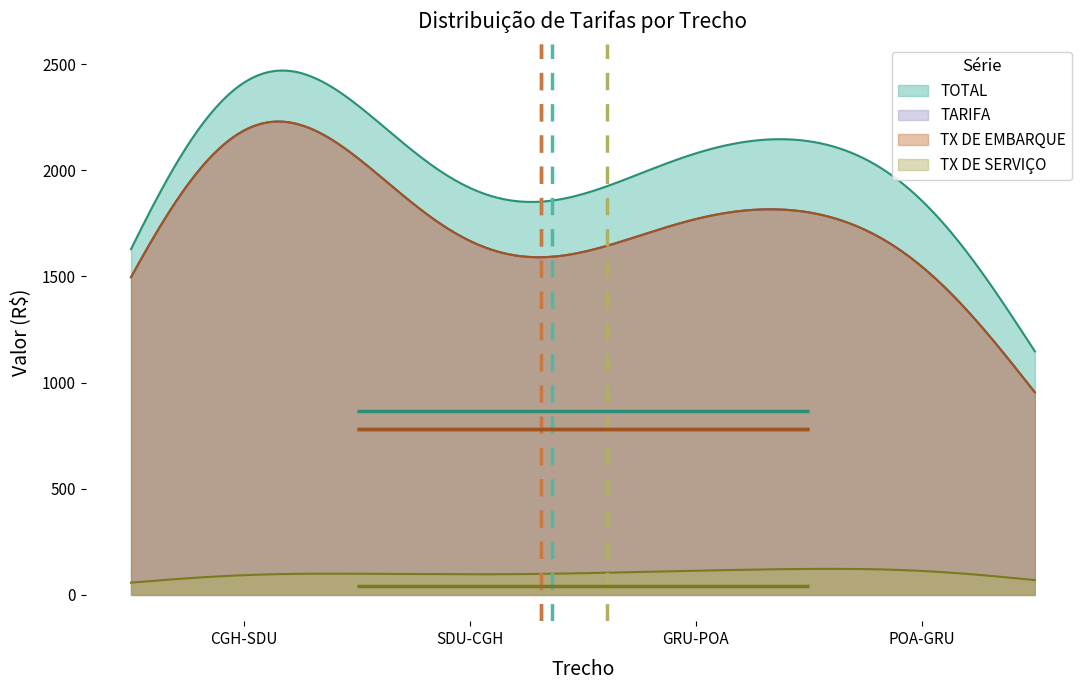

Does the chart display data point markers on the line(s)?

No